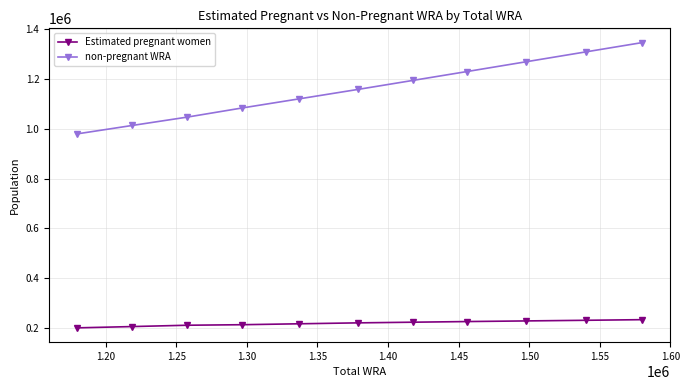

Which series has the widest spread of values?

non-pregnant WRA